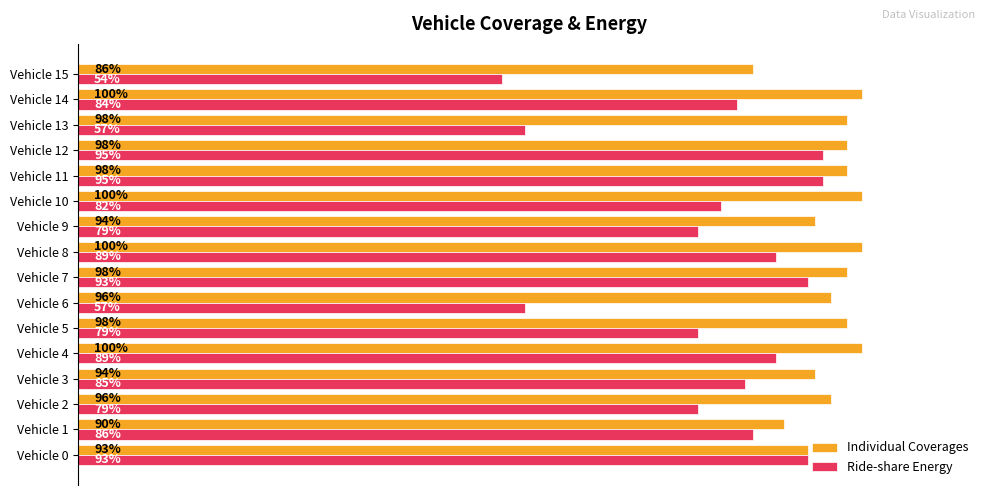

At which label is Individual Coverages closest to 93?

Vehicle 0